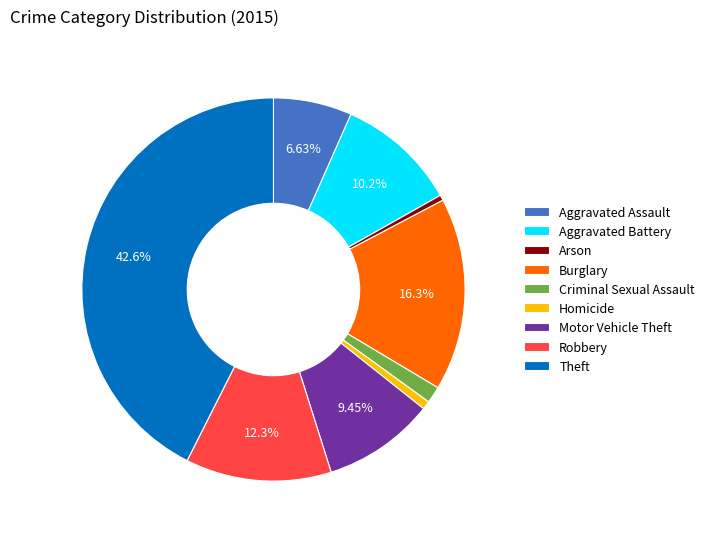

Is it true that Homicide is 14% of the pie?

False